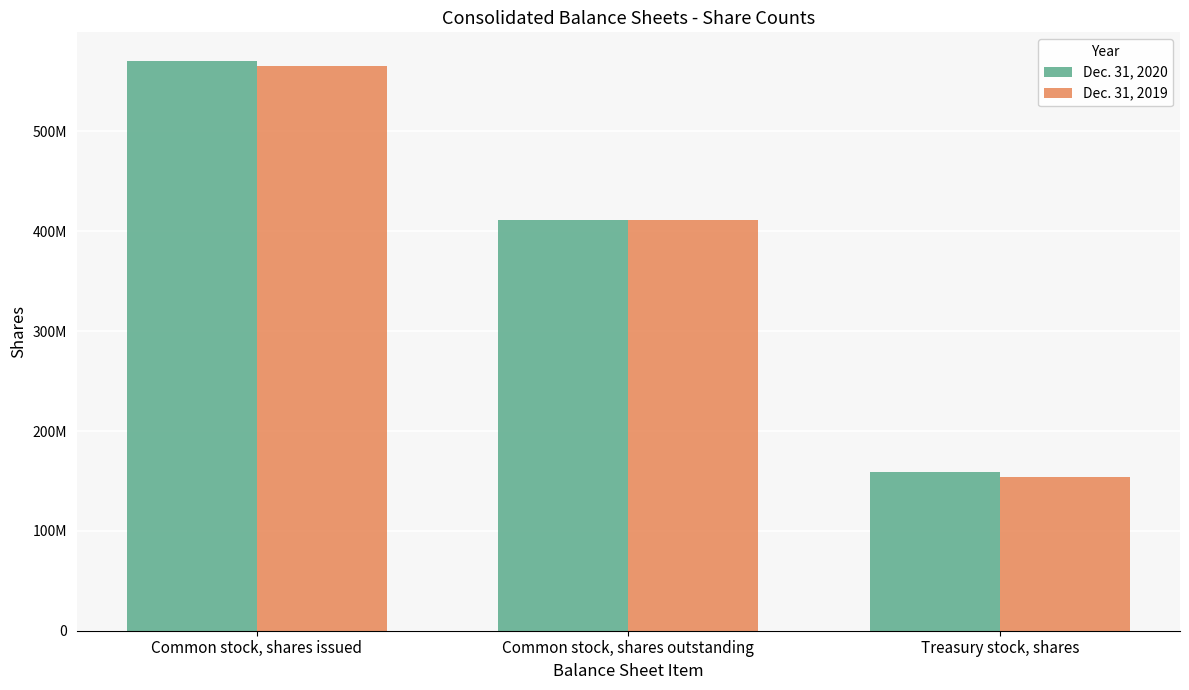

What are all the series names shown in the legend?

Dec. 31, 2020, Dec. 31, 2019